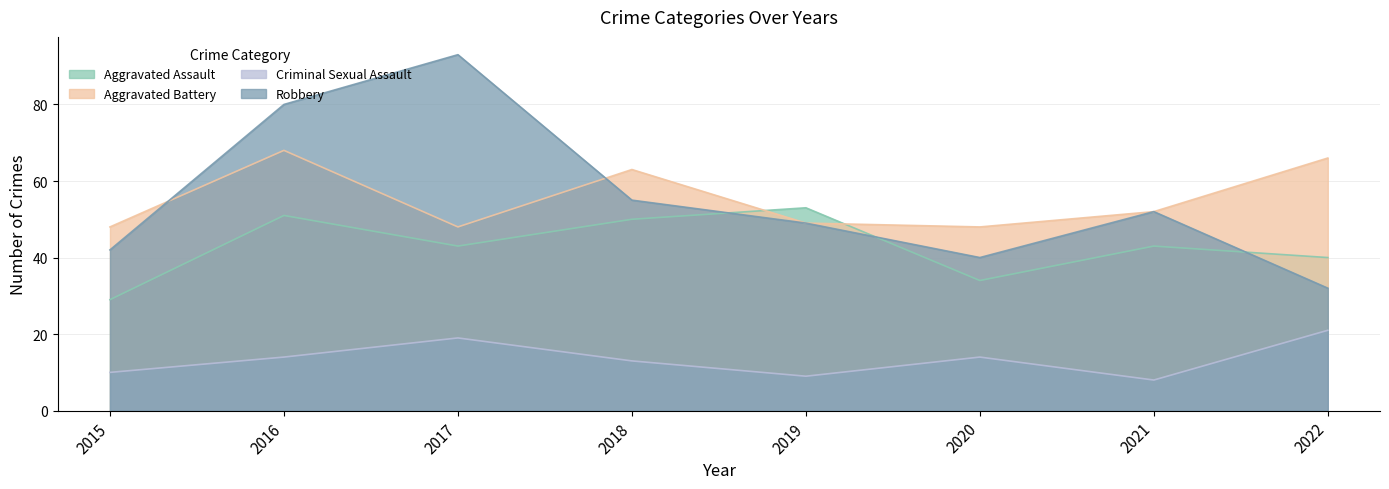

What is the value of the Criminal Sexual Assault point at the 6th from the left?

14